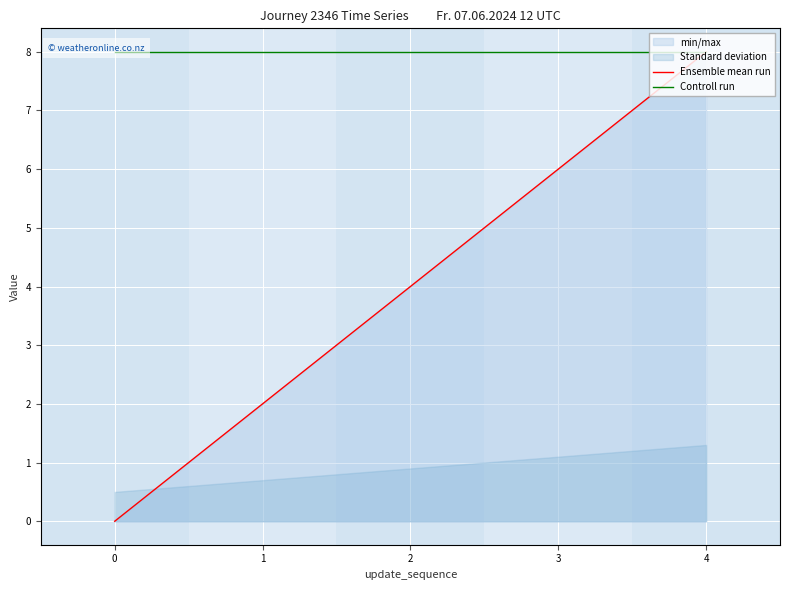

At how many categories does at least one series exceed 0?

5